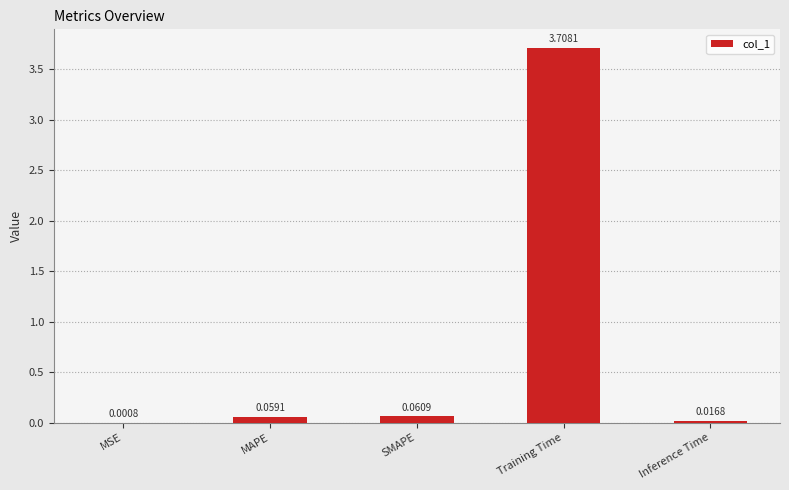

What is the change in value from SMAPE to Training Time?

+3.6